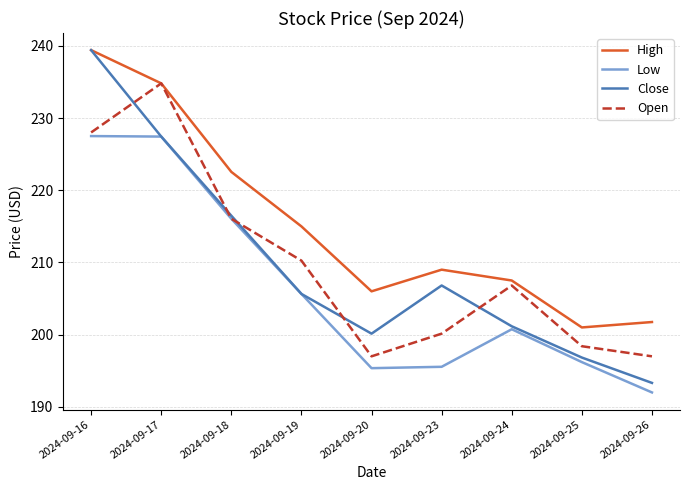

The value of Low at 2024-09-23 is 195.6. True or false?

True